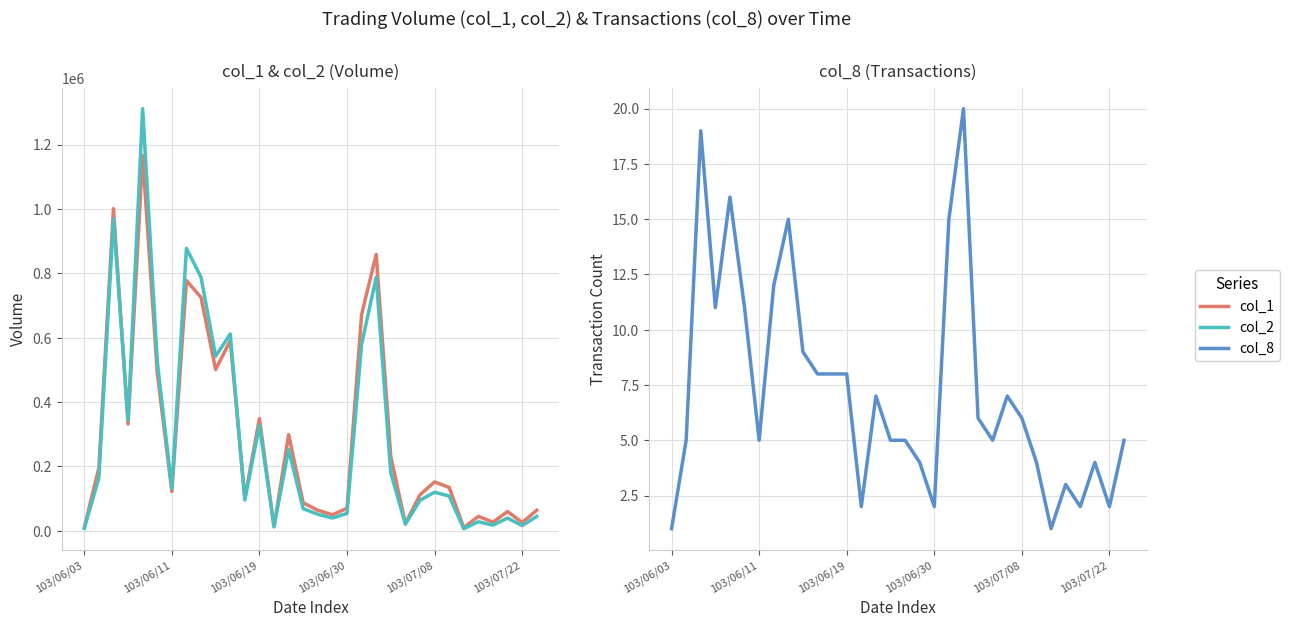

Rank the series by their maximum value, from lowest to highest.

col_8, col_1, col_2